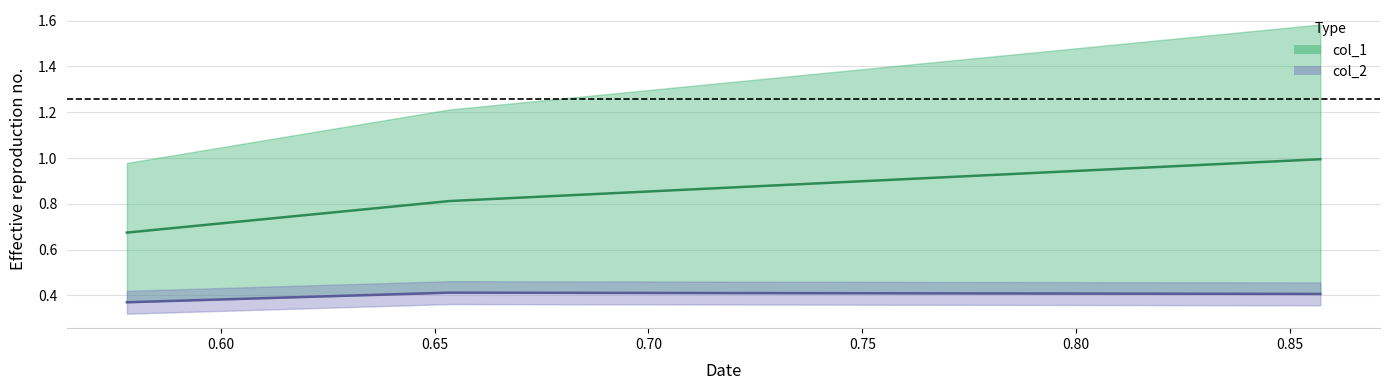

How many series are shown in this chart?

2